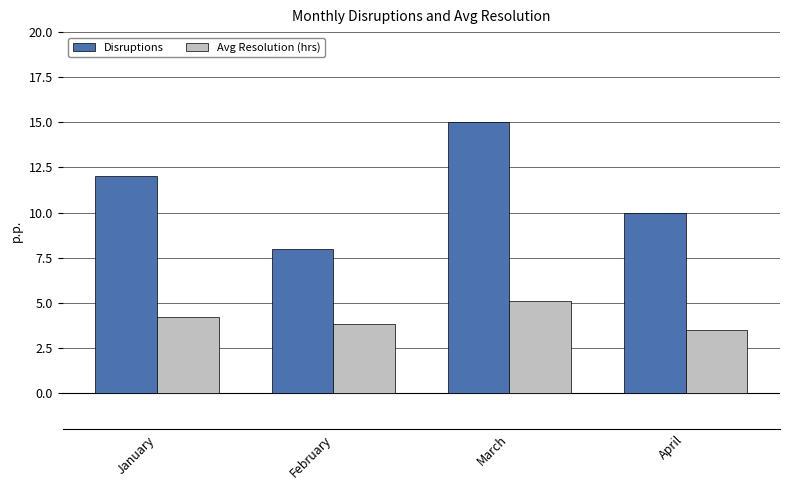

Does the chart contain stacked bars?

No